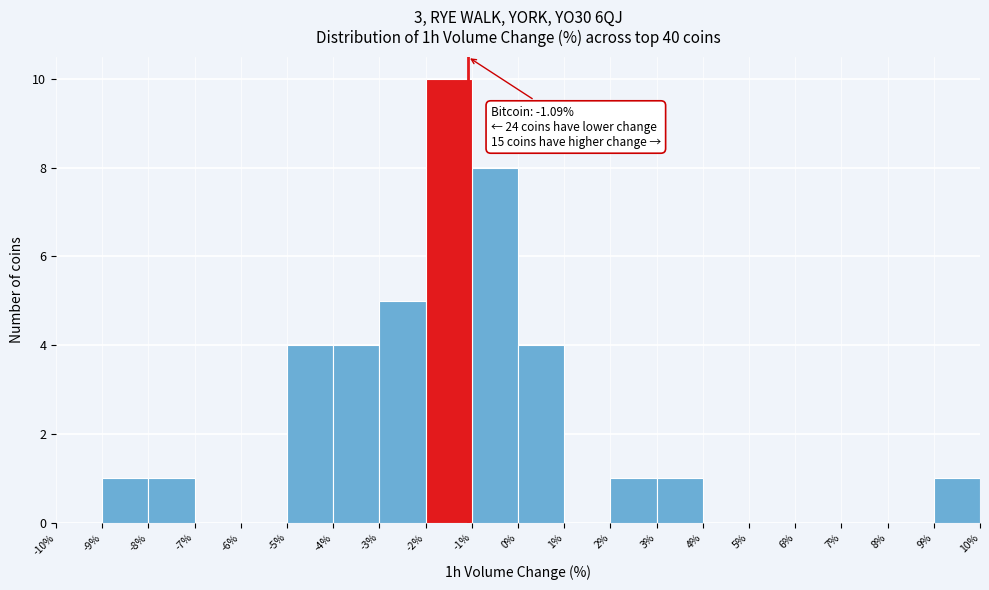

Over which range of the x-axis is the bar tallest?

-2% to -1%